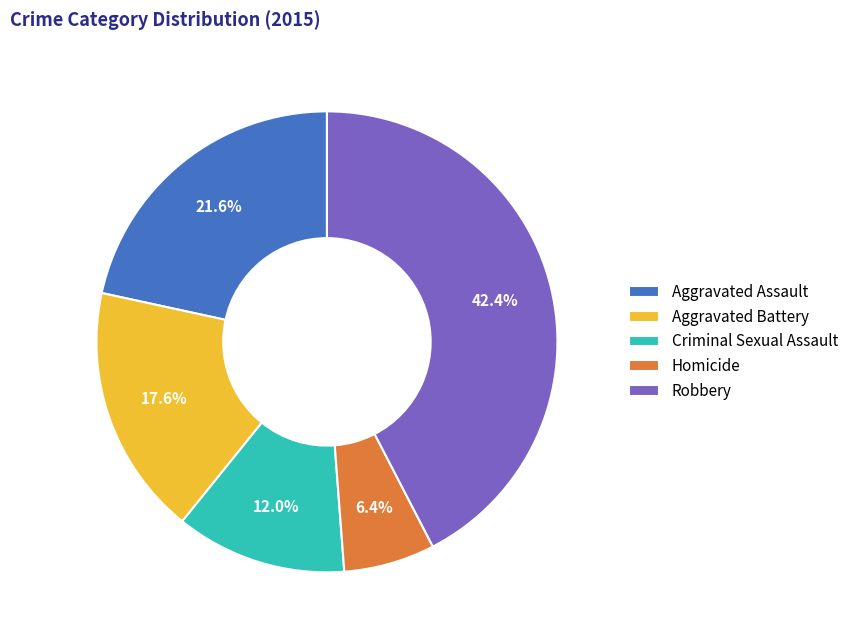

What percentage do Aggravated Battery and Criminal Sexual Assault together represent?

29.6%